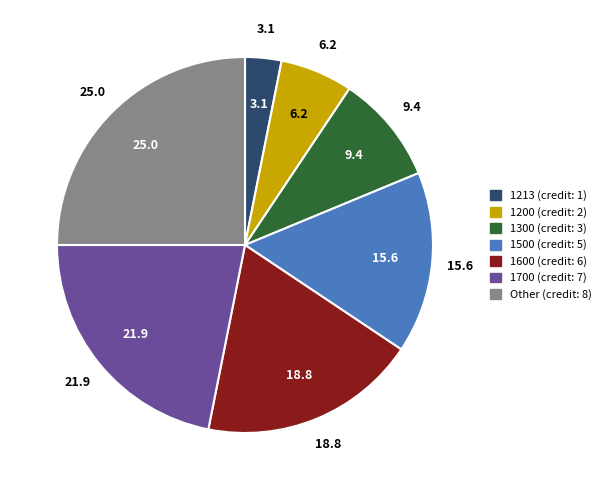

Is there a majority slice in this chart?

No